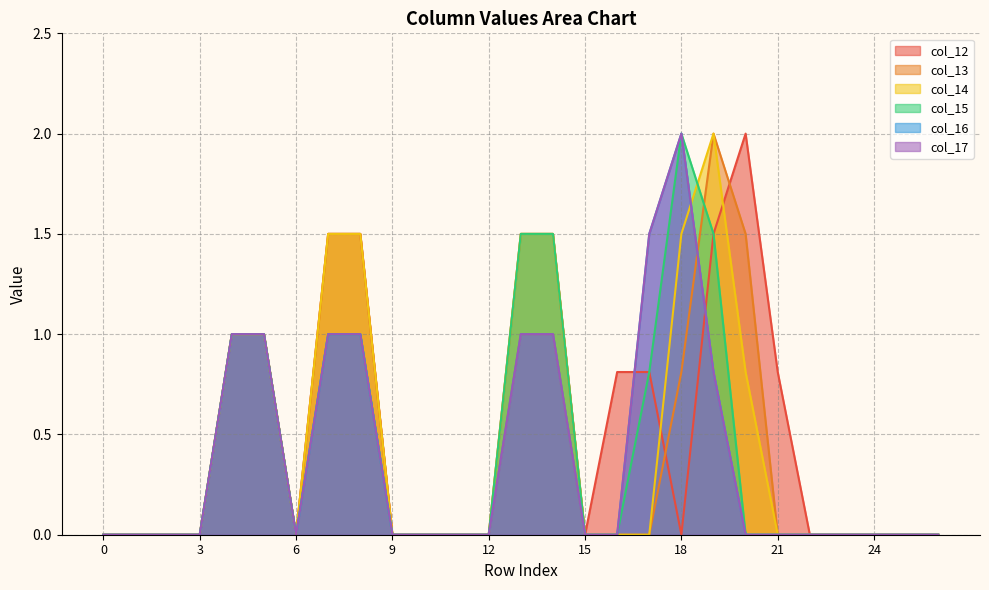

Between 0 and 15, which series saw the biggest shift?

col_12